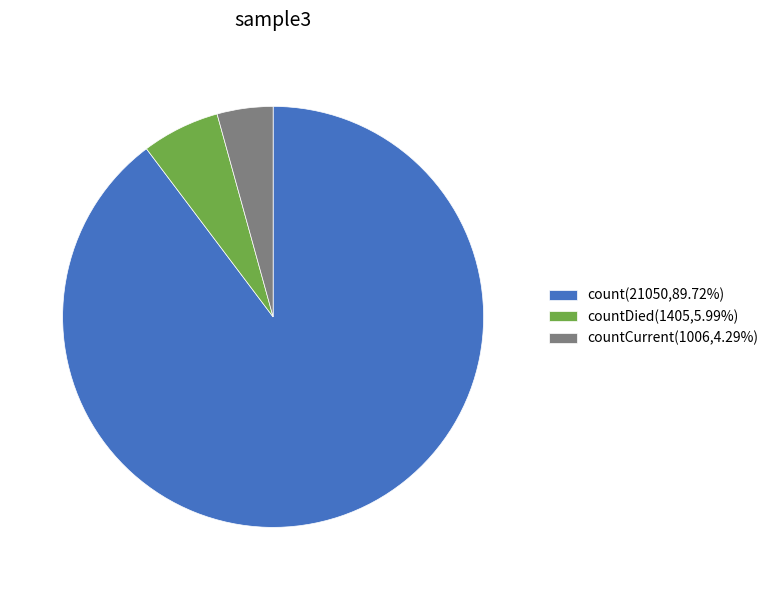

How many segments does this pie chart have?

3